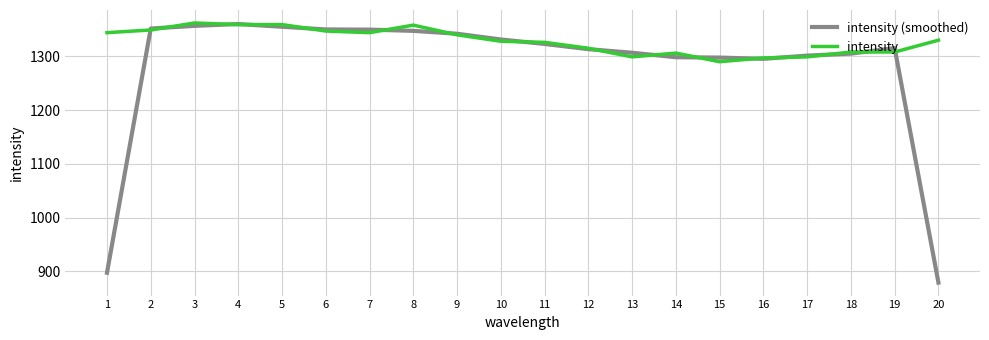

True or false: intensity and intensity (smoothed) intersect in this chart.

True